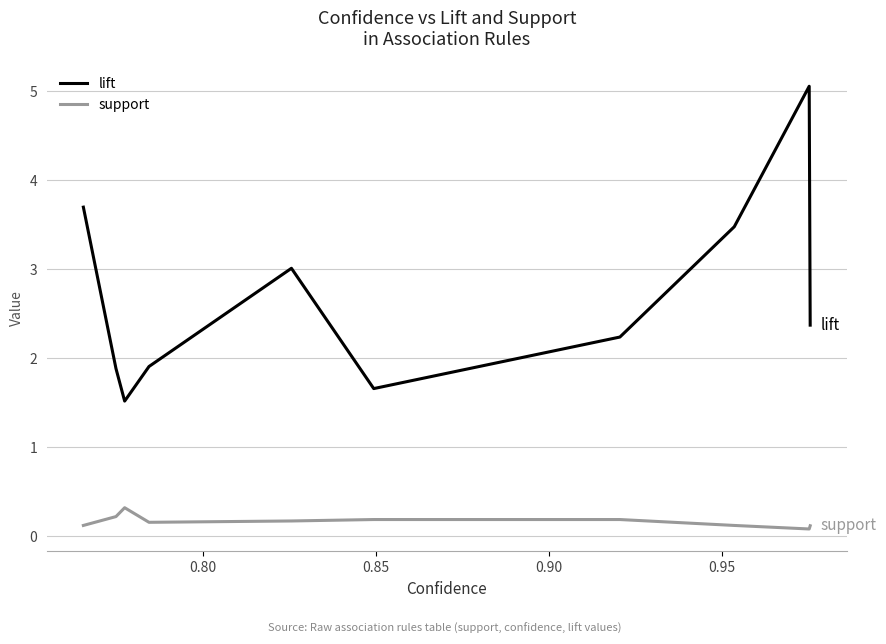

True or false: support and lift intersect in this chart.

False